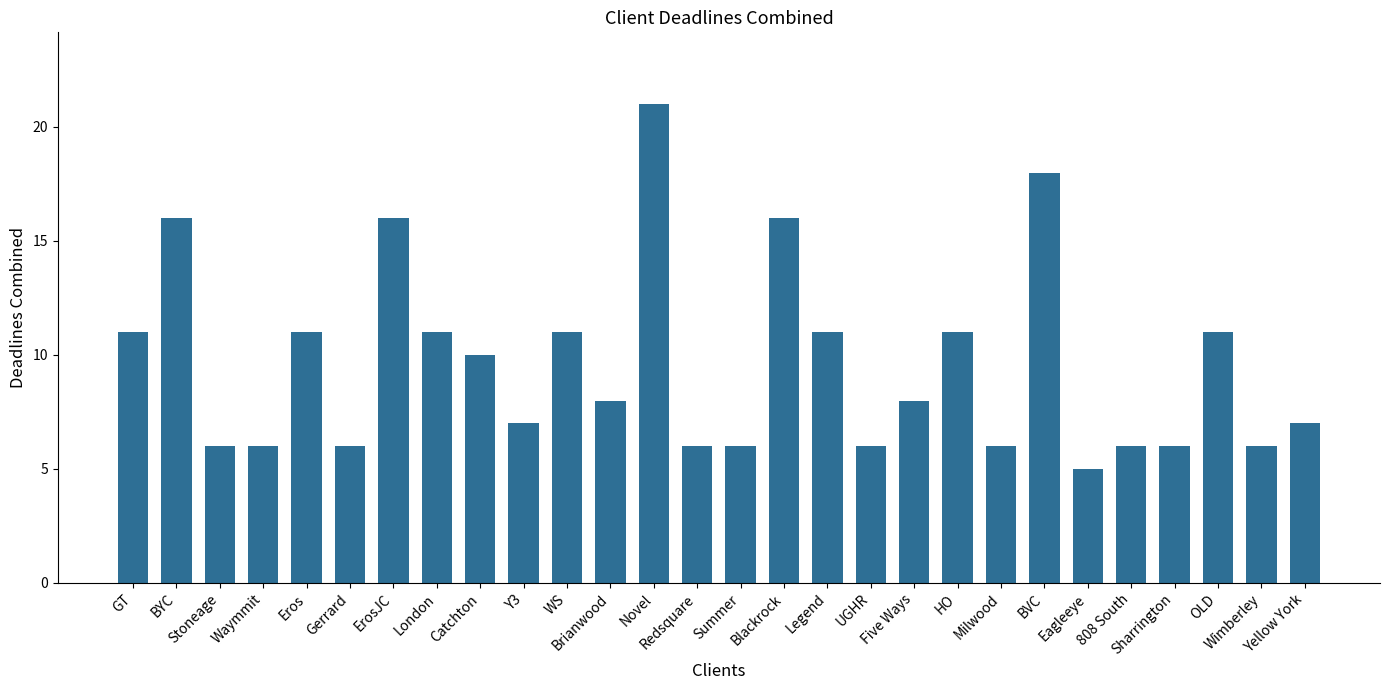

The value at UGHR is 3. True or false?

False